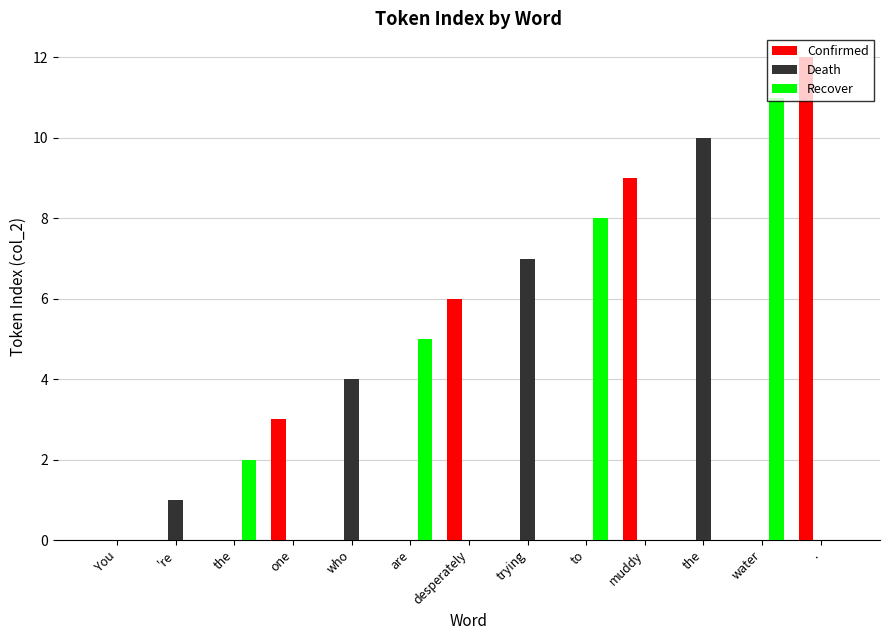

Reading left to right, what are all the values shown in this chart?

Confirmed: 0	0	0	3	0	0	6	0	0	9	0	0	12
Death: 0	1	0	0	4	0	0	7	0	0	10	0	0
Recover: 0	0	2	0	0	5	0	0	8	0	0	11	0